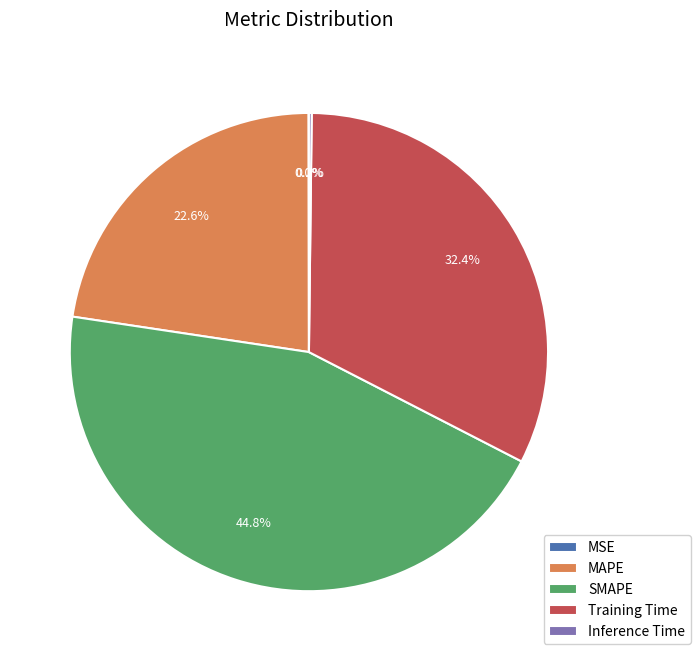

Combined, do MAPE and Training Time account for over 50%?

Yes